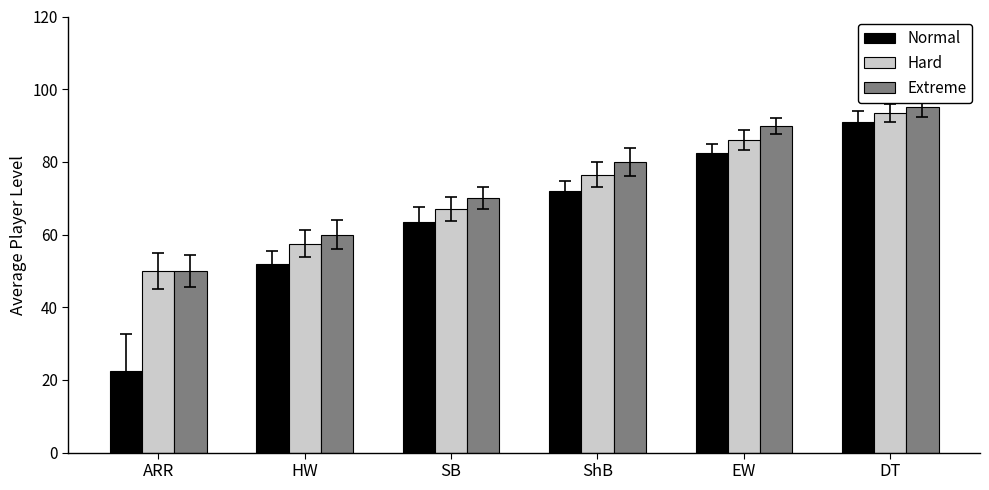

Where is Hard nearest to the value 71?

SB